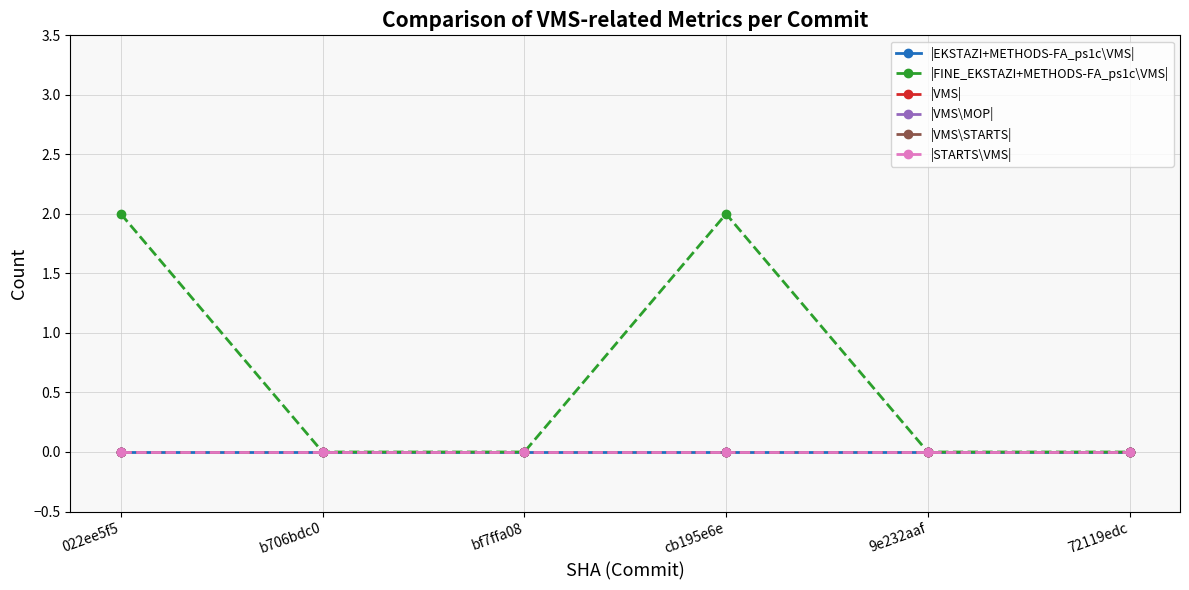

Does the chart have visible grid lines?

Yes